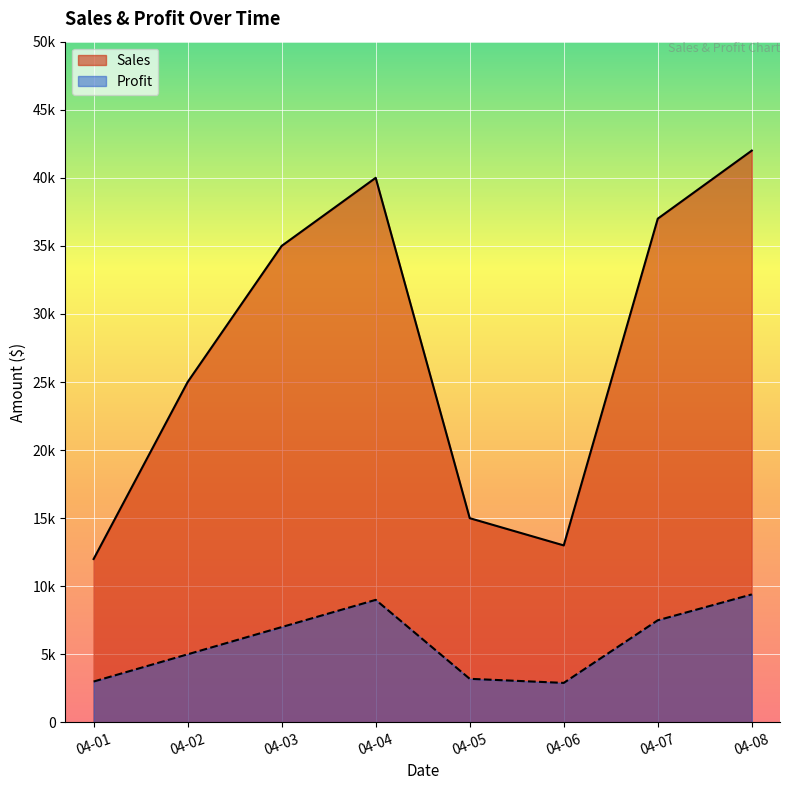

What is the value of the Sales point at the 3rd from the left?

35000